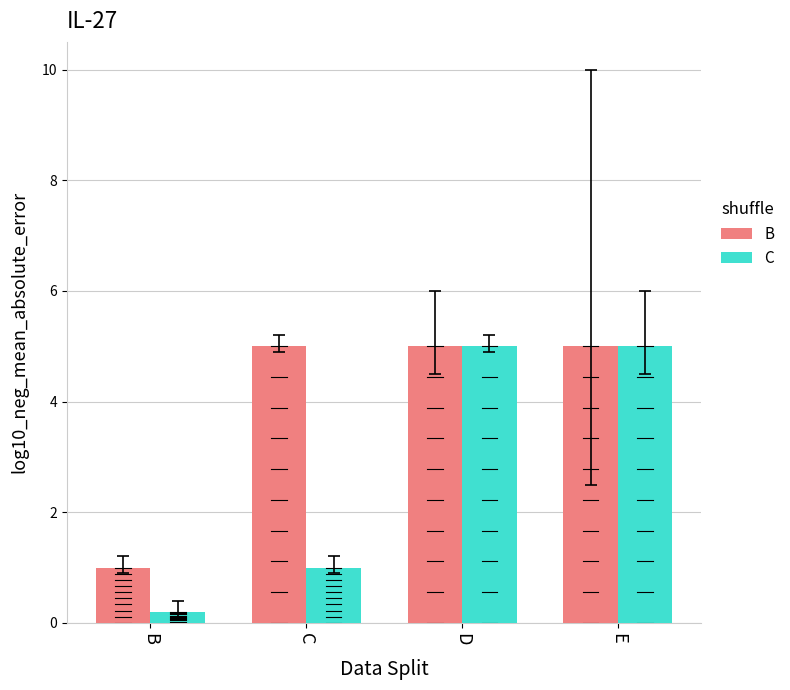

How many bars are there in total?

8